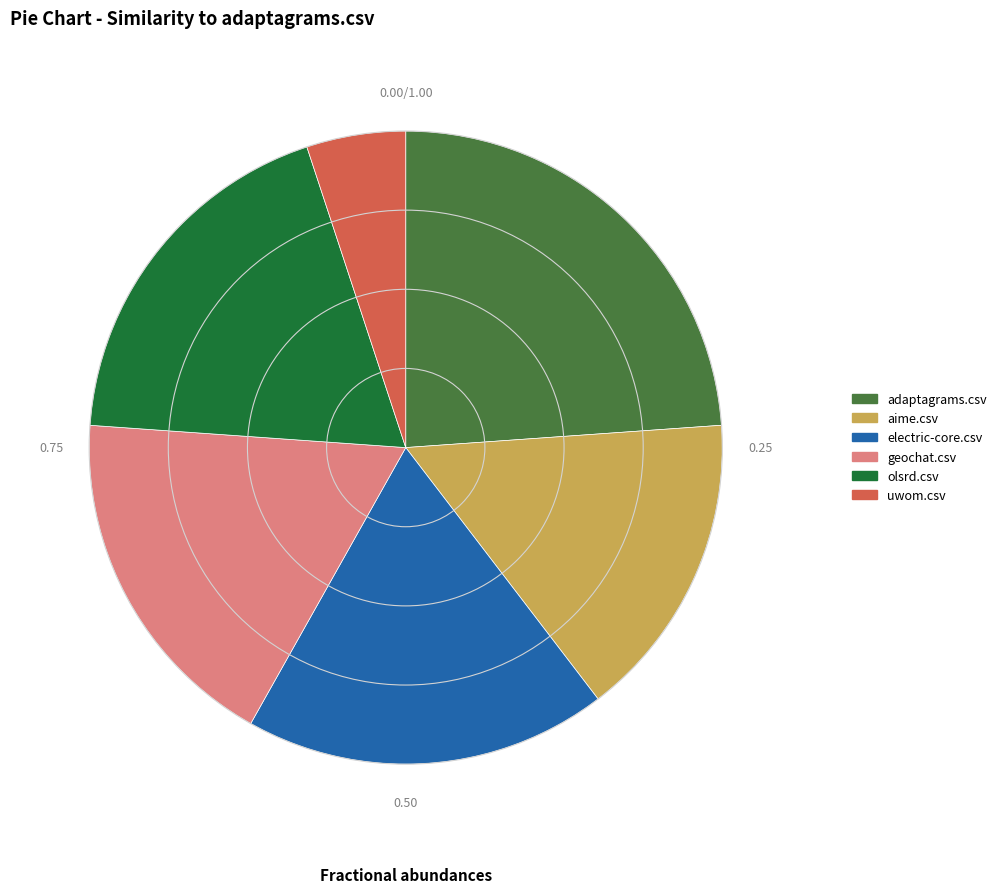

Is there a majority slice in this chart?

No